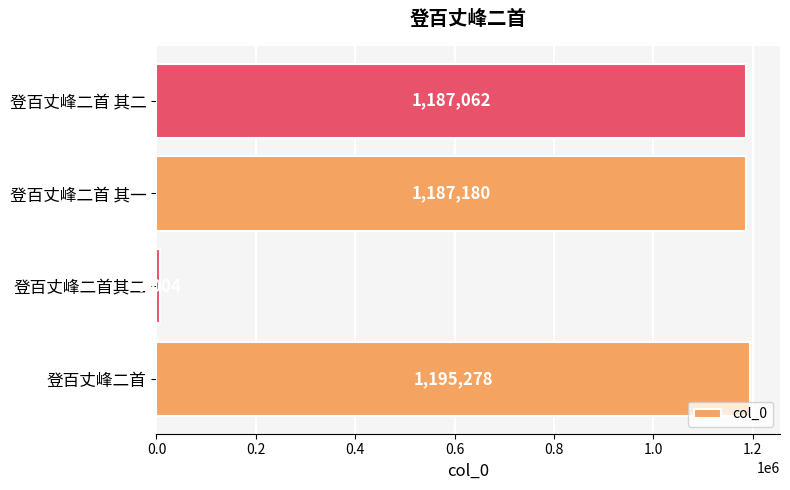

Reading bottom to top, extract all data points from this chart.

登百丈峰二首=1195278	登百丈峰二首其二=7004	登百丈峰二首 其一=1187180	登百丈峰二首 其二=1187062